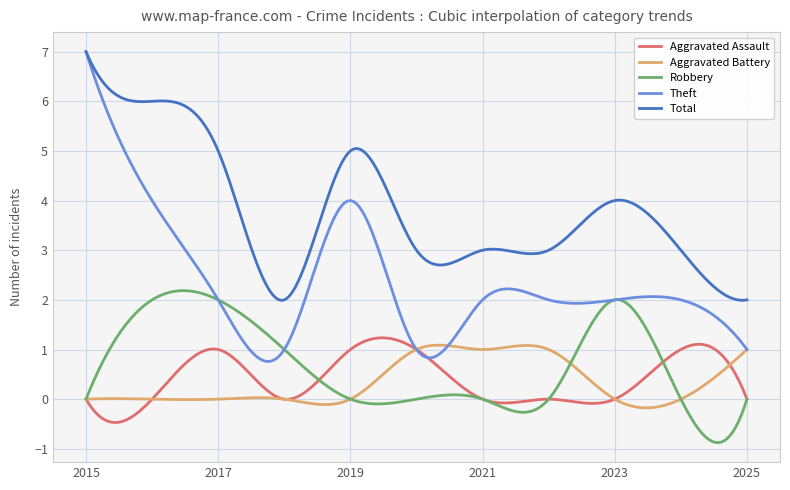

What is the minimum value shown in the chart?

-0.9